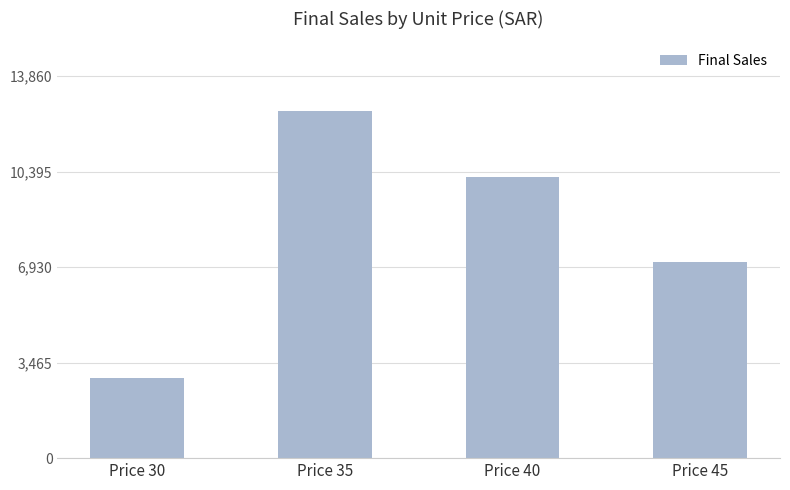

How many values are between 7110 and 12600?

3